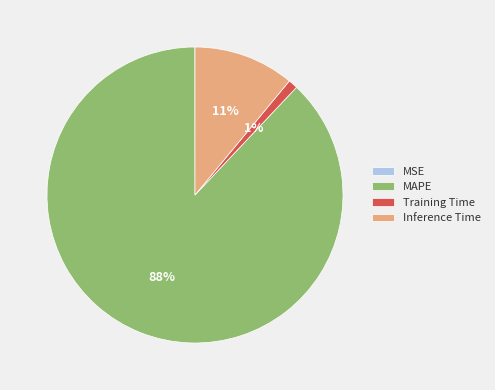

Does any single category account for the majority?

Yes